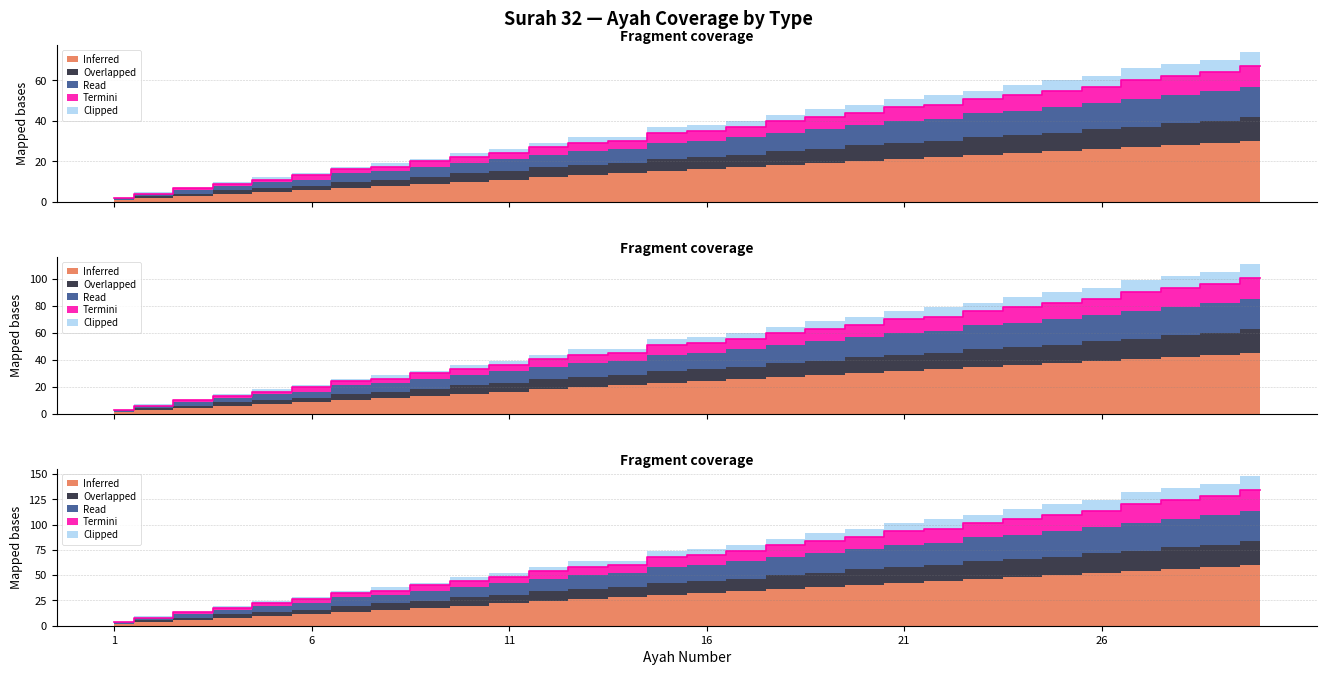

The Overlapped series shows 31.6 at 24. True or false?

False